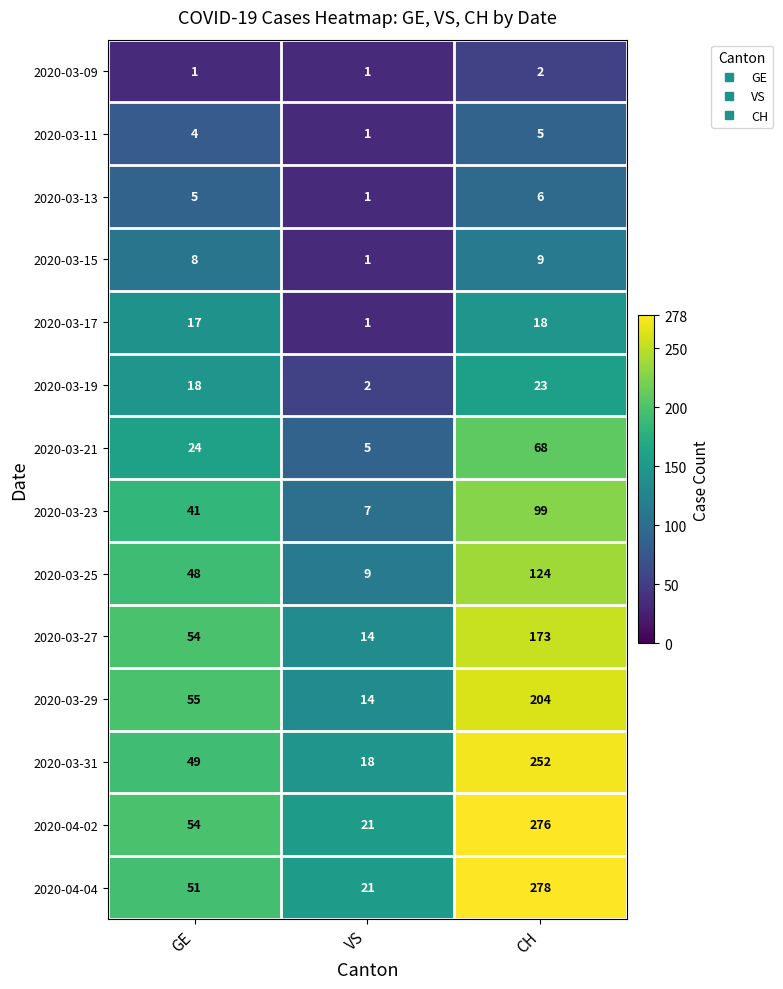

Which series has the widest spread of values?

2020-04-04